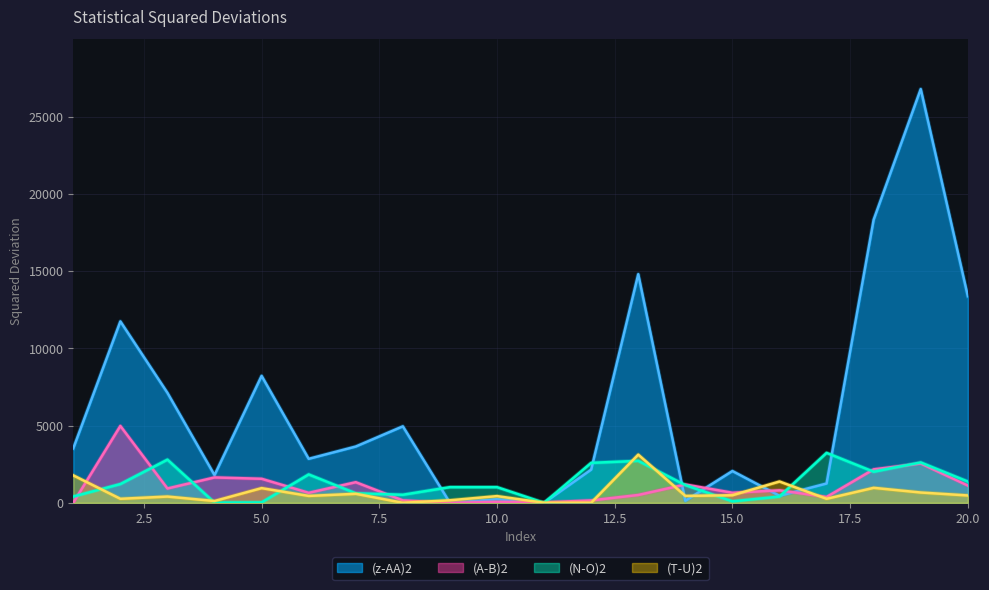

How many distinct data groups are displayed?

4